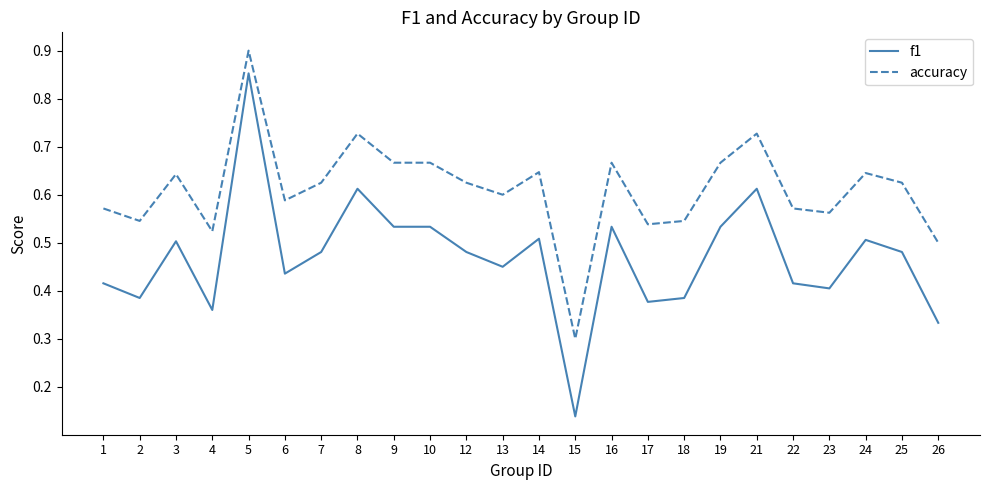

Which series has the largest range (max minus min)?

f1